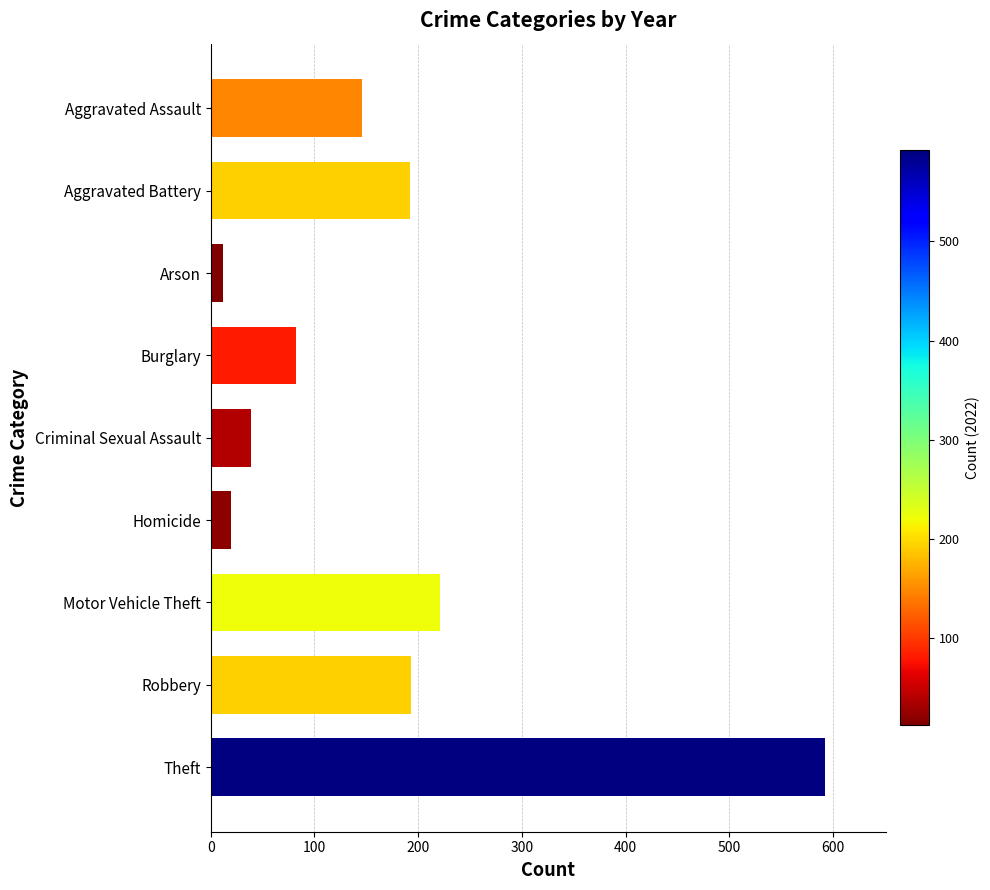

Where is the data nearest to the value 302?

Motor Vehicle Theft